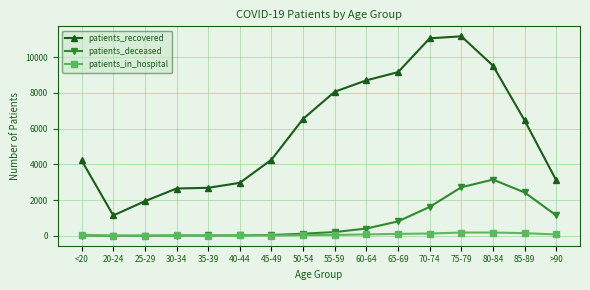

List the series in order of their peak value, lowest first.

patients_in_hospital, patients_deceased, patients_recovered